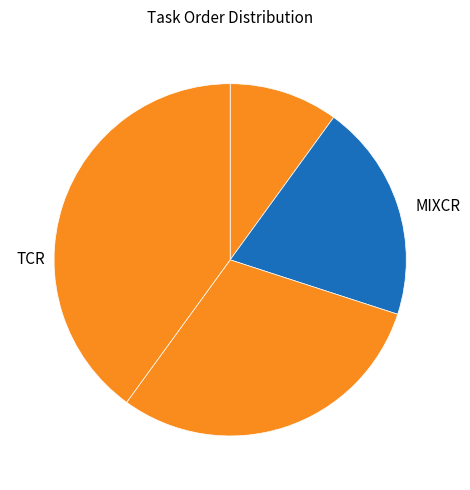

Count the number of slices in the pie.

4